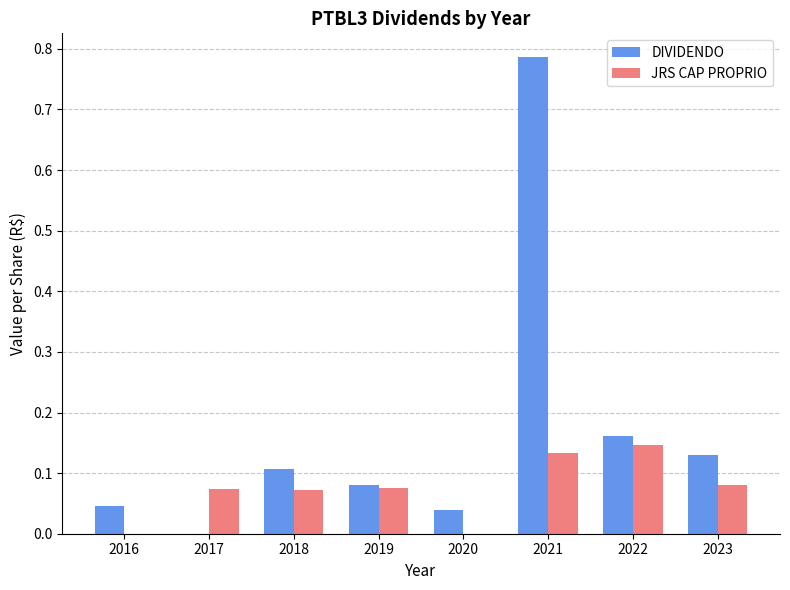

Count the number of categories in the chart.

8